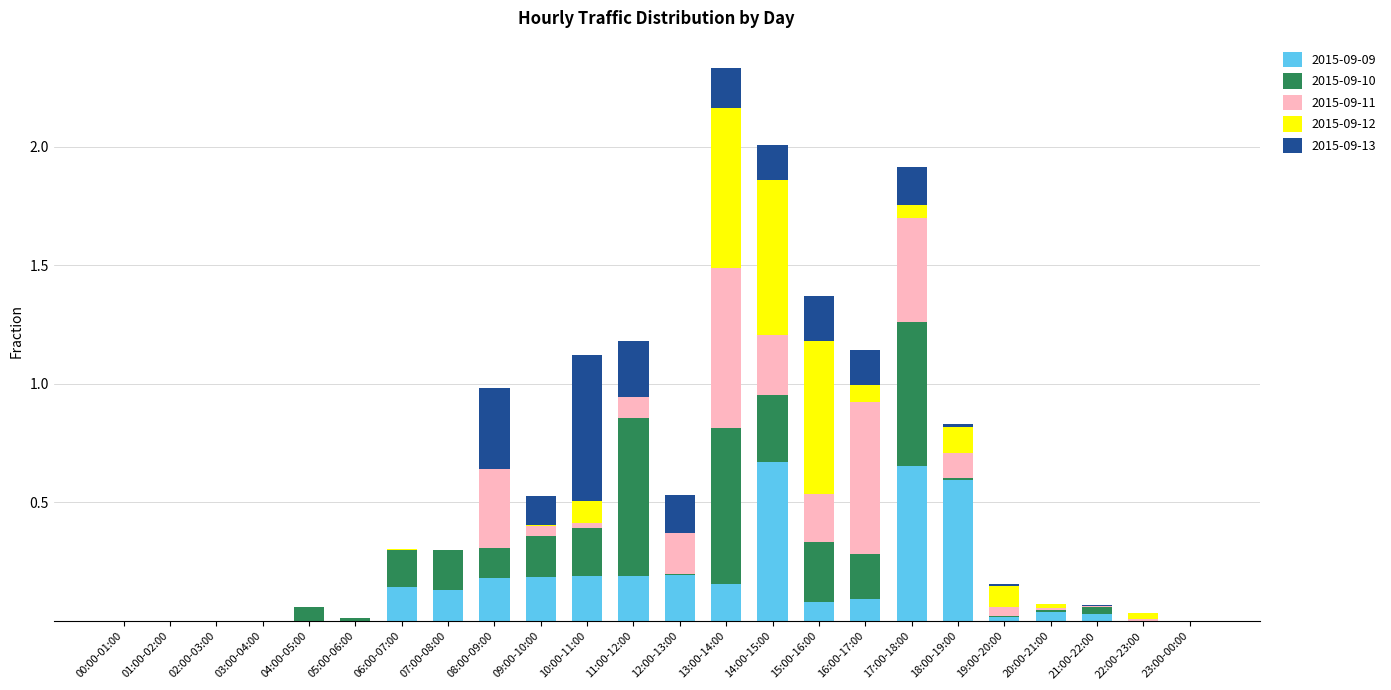

How many data points does each series have?

24